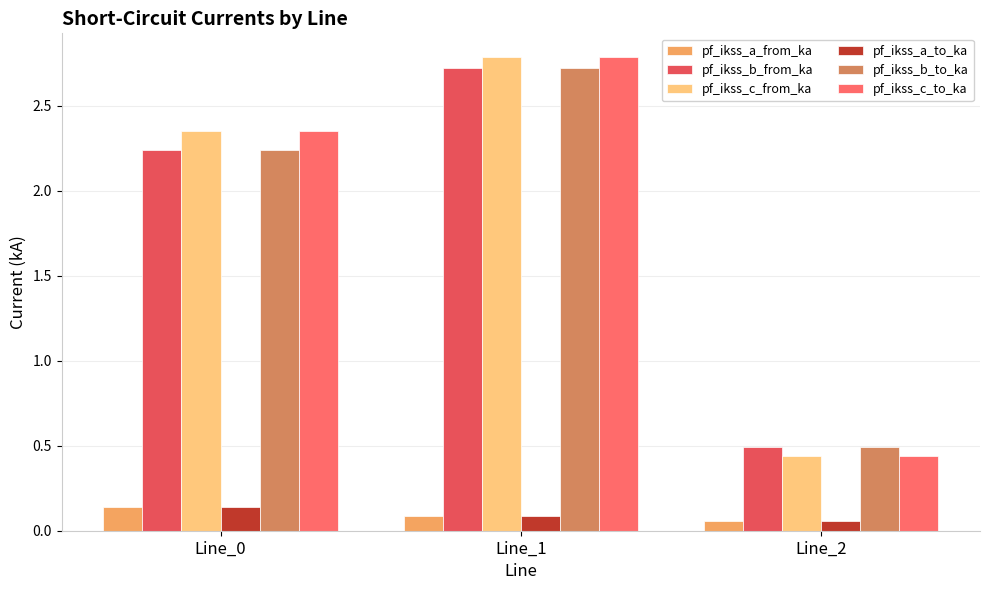

How many pf_ikss_b_to_ka values are between 0 and 2?

1